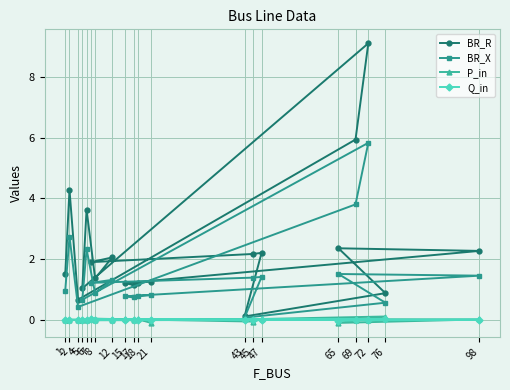

True or false: Q_in and BR_R intersect in this chart.

False